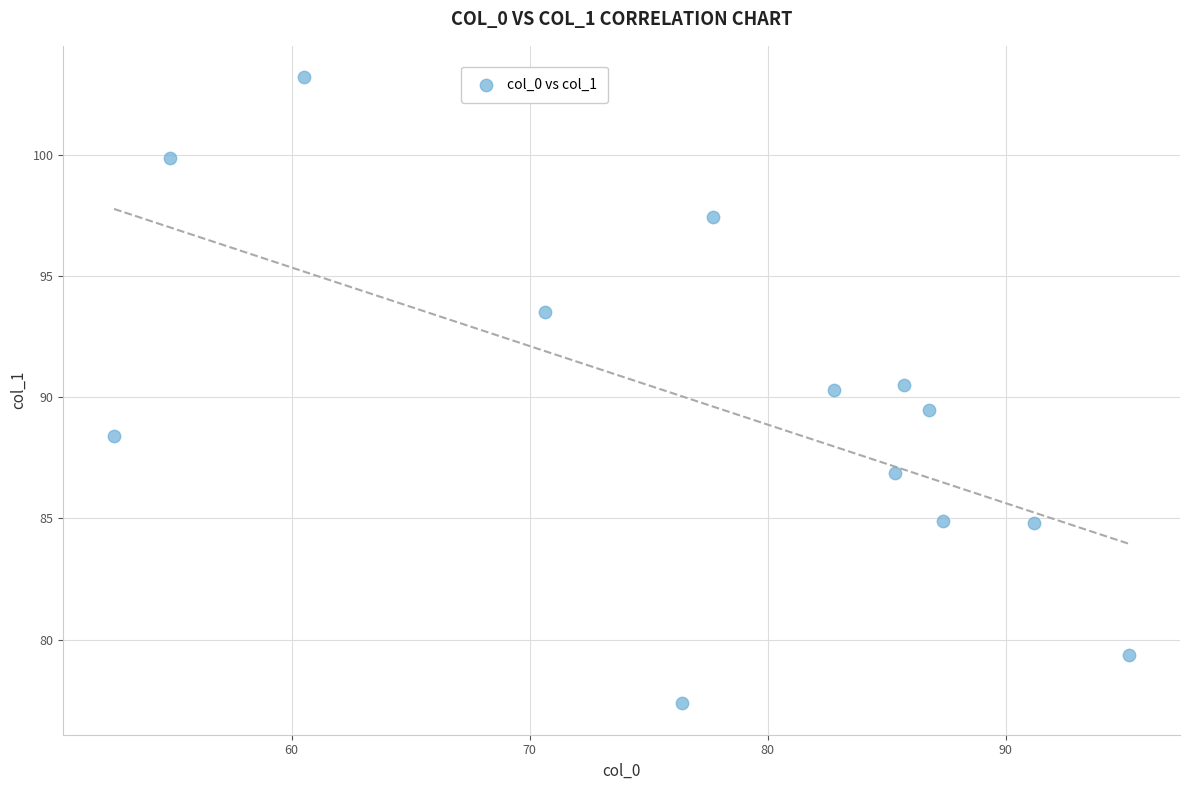

What is the range of Y values (max minus min)?

25.8